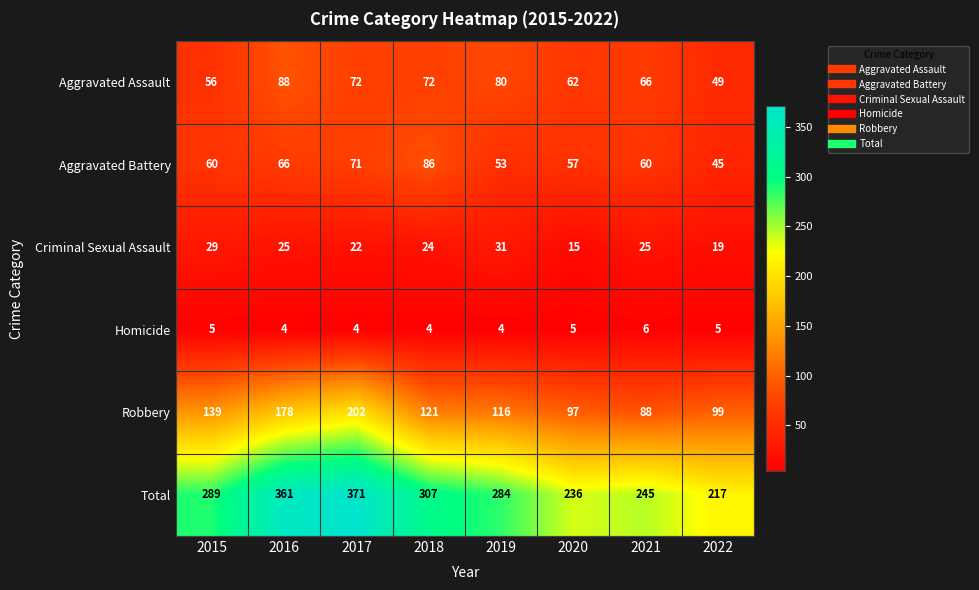

Which category has the highest value across all series?

2017